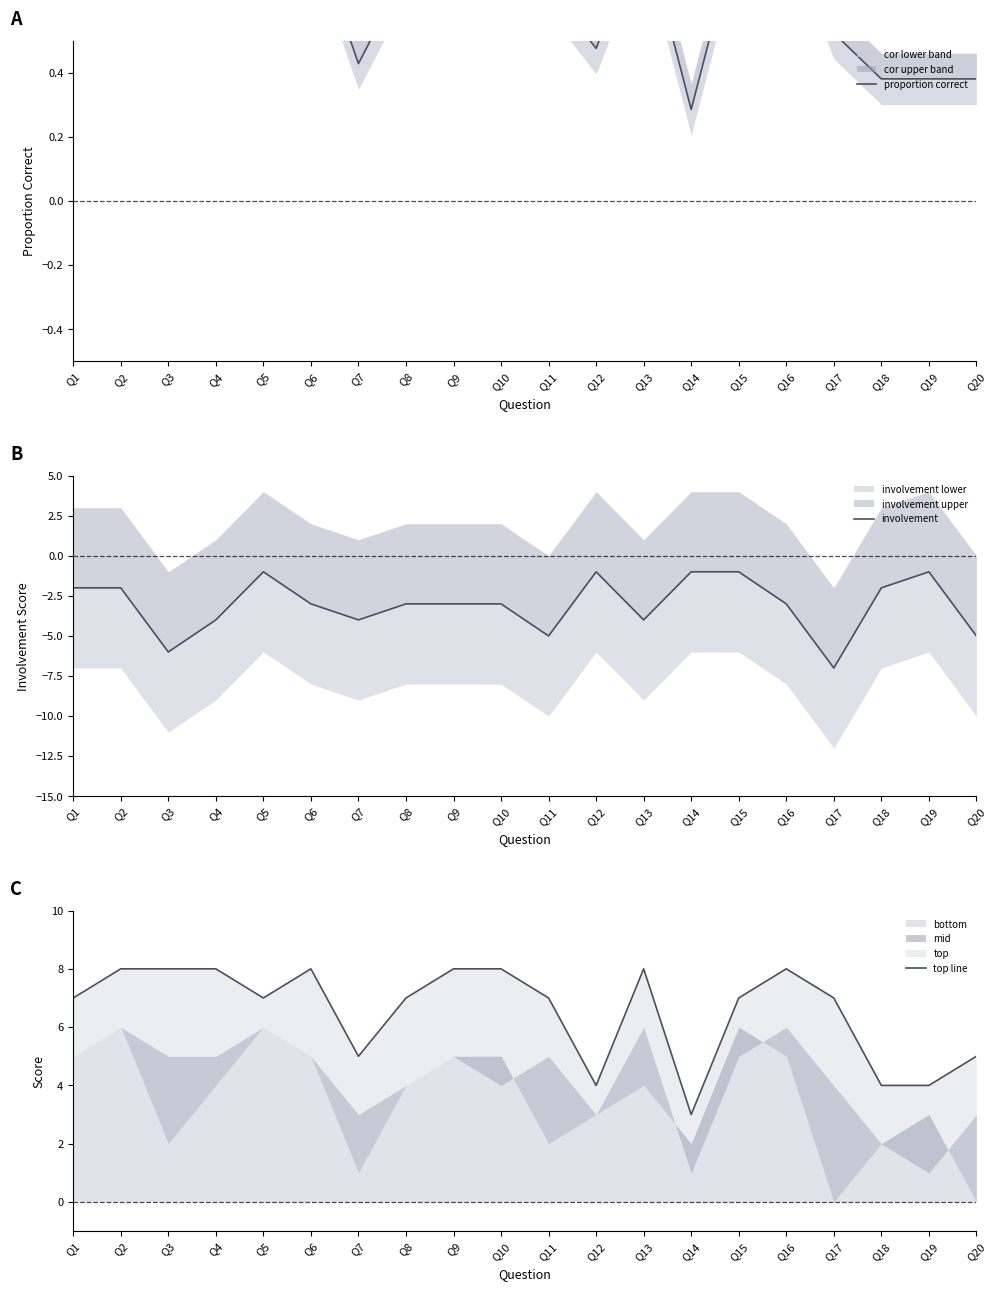

Which has a higher value, Q5 or Q17?

Q5